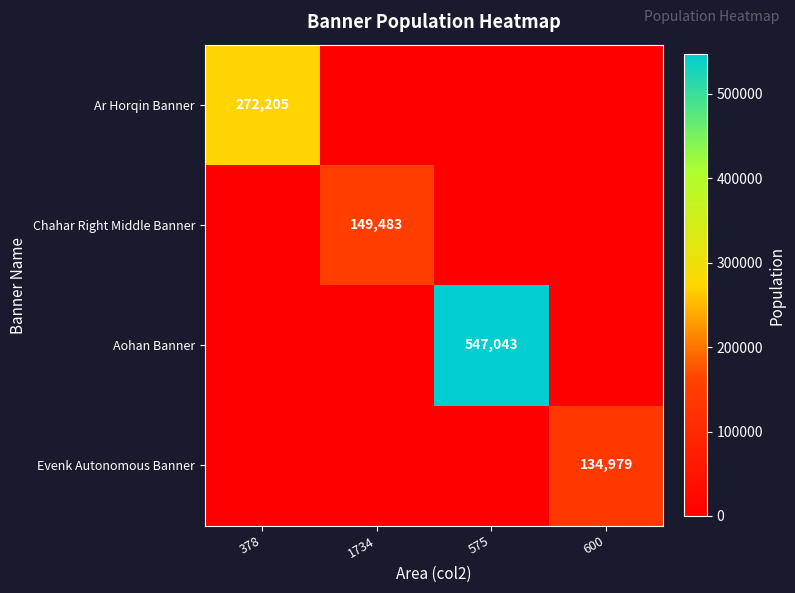

The value of Ar Horqin Banner at 378 is 450480. True or false?

False